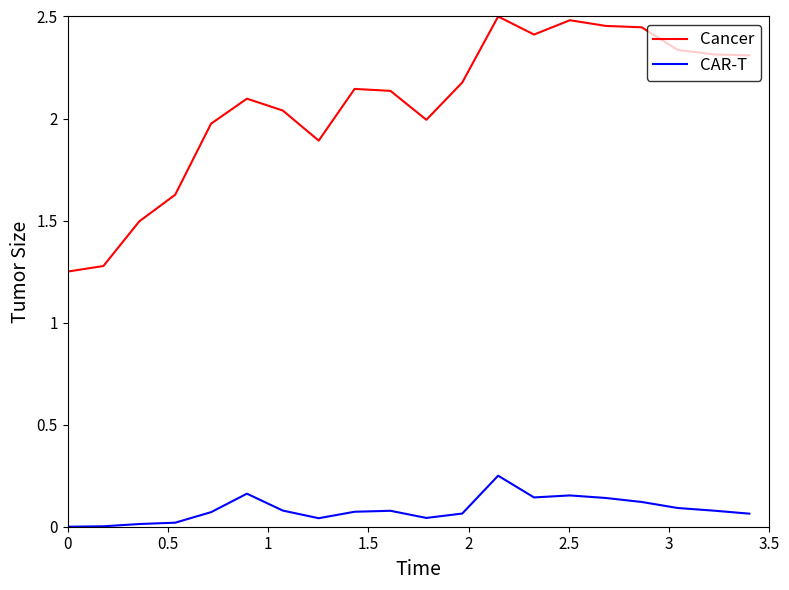

Which series has the largest range (max minus min)?

Cancer